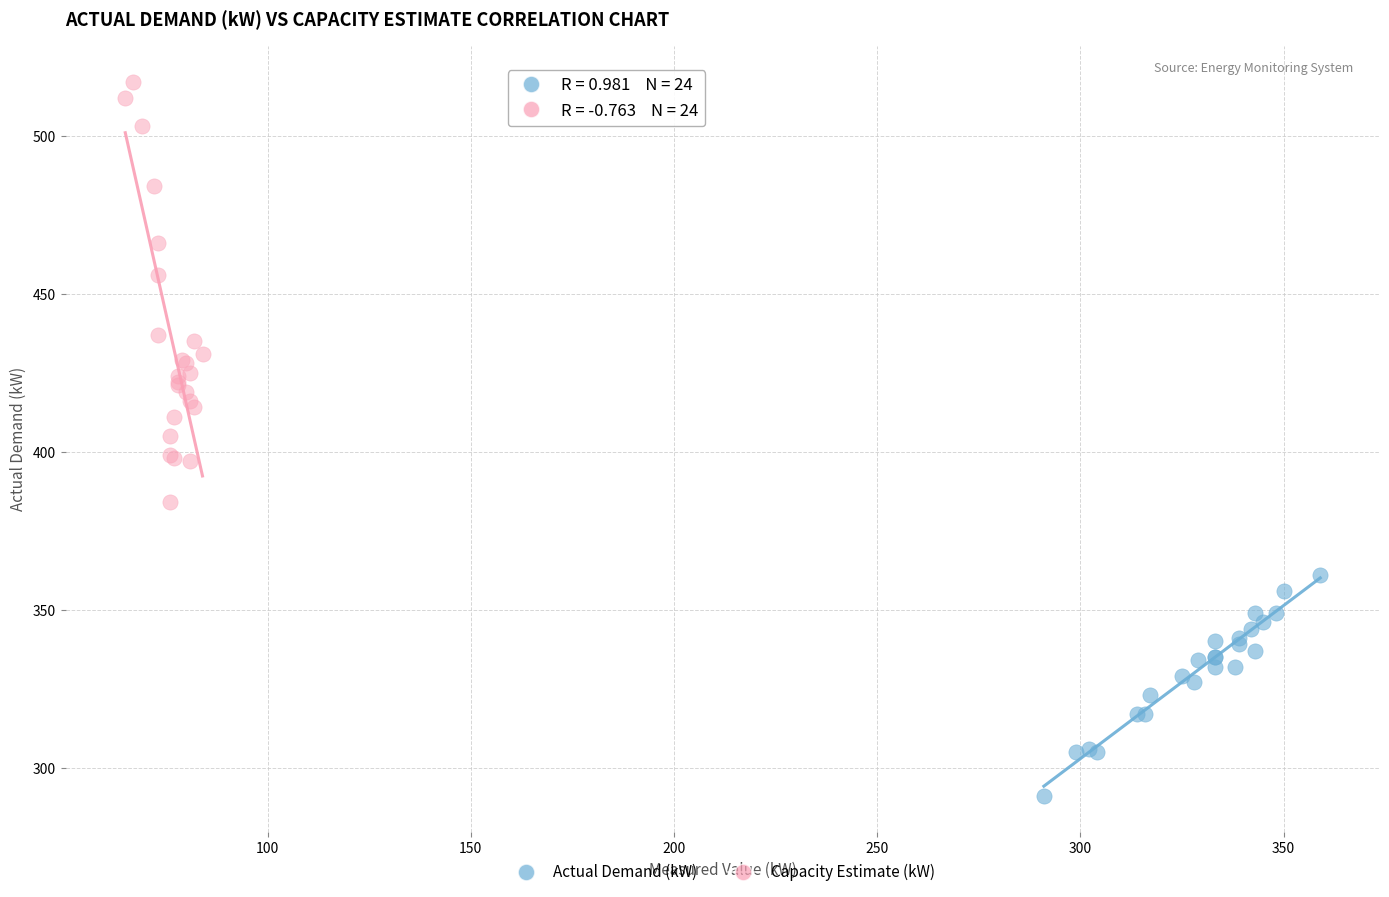

Which series contains the lowest Y value?

Actual Demand (kW)